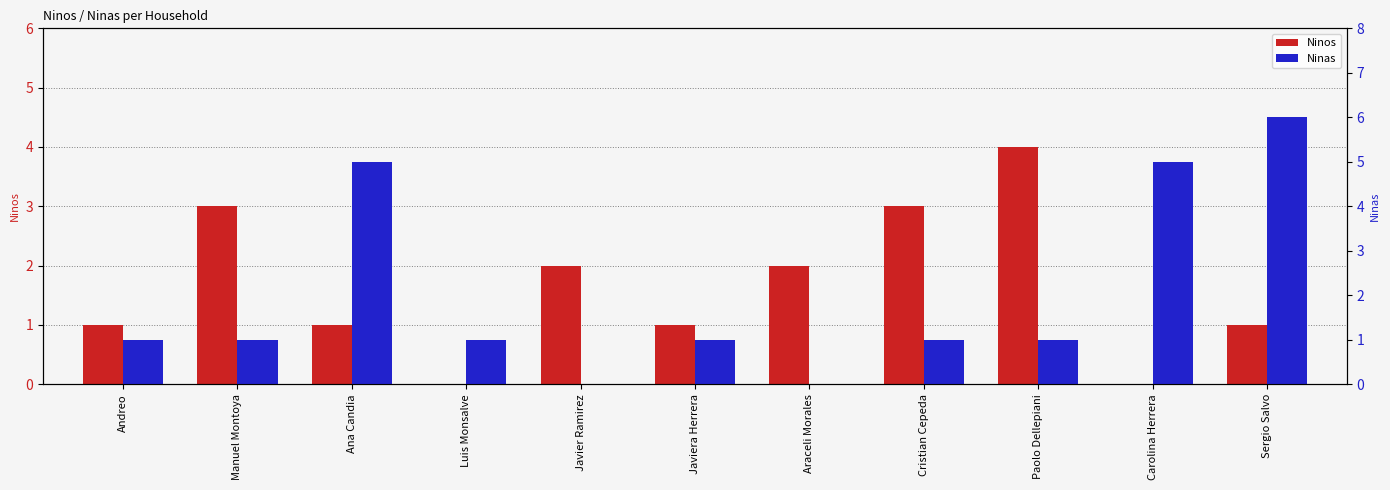

At which category does the chart reach its peak across all series?

Sergio Salvo